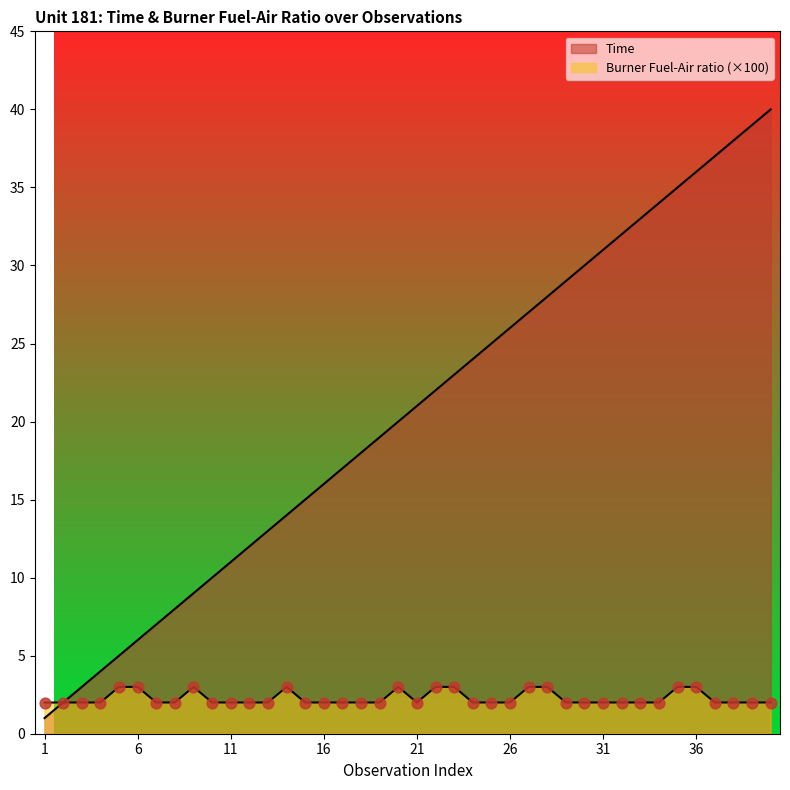

Which series has the largest Y range (max minus min)?

Time